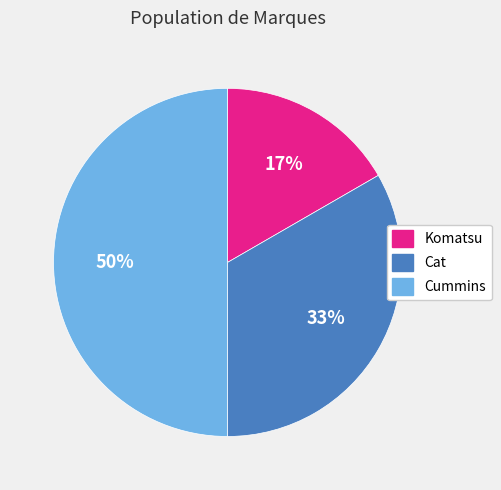

Is the sum of Cat and Cummins greater than half?

Yes